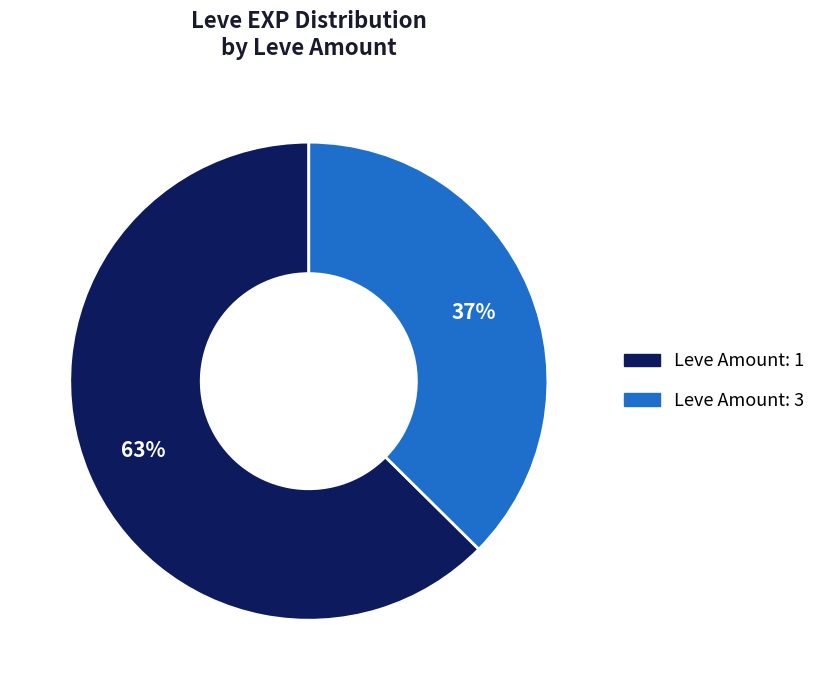

To the nearest percent, what is the average slice percentage?

50%